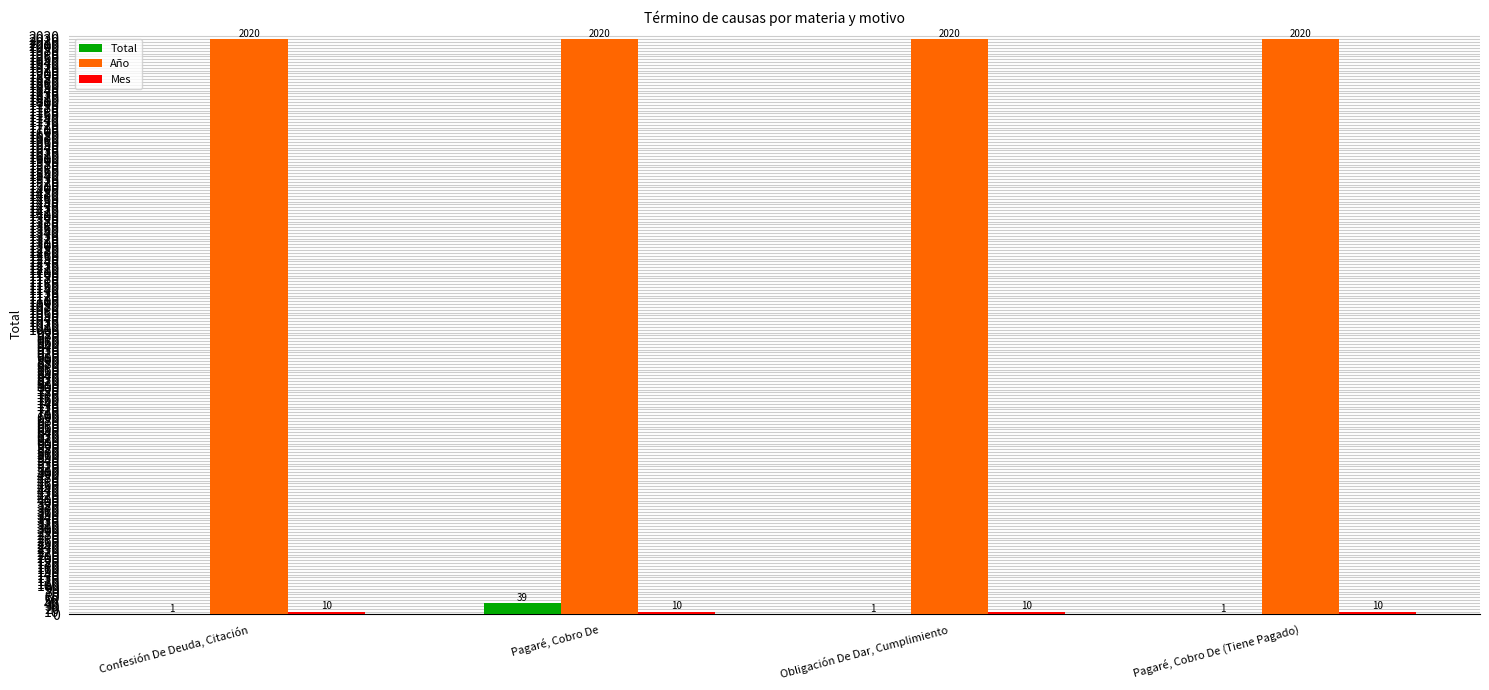

The Total series shows 1 at Pagaré, Cobro De (Tiene Pagado). True or false?

True